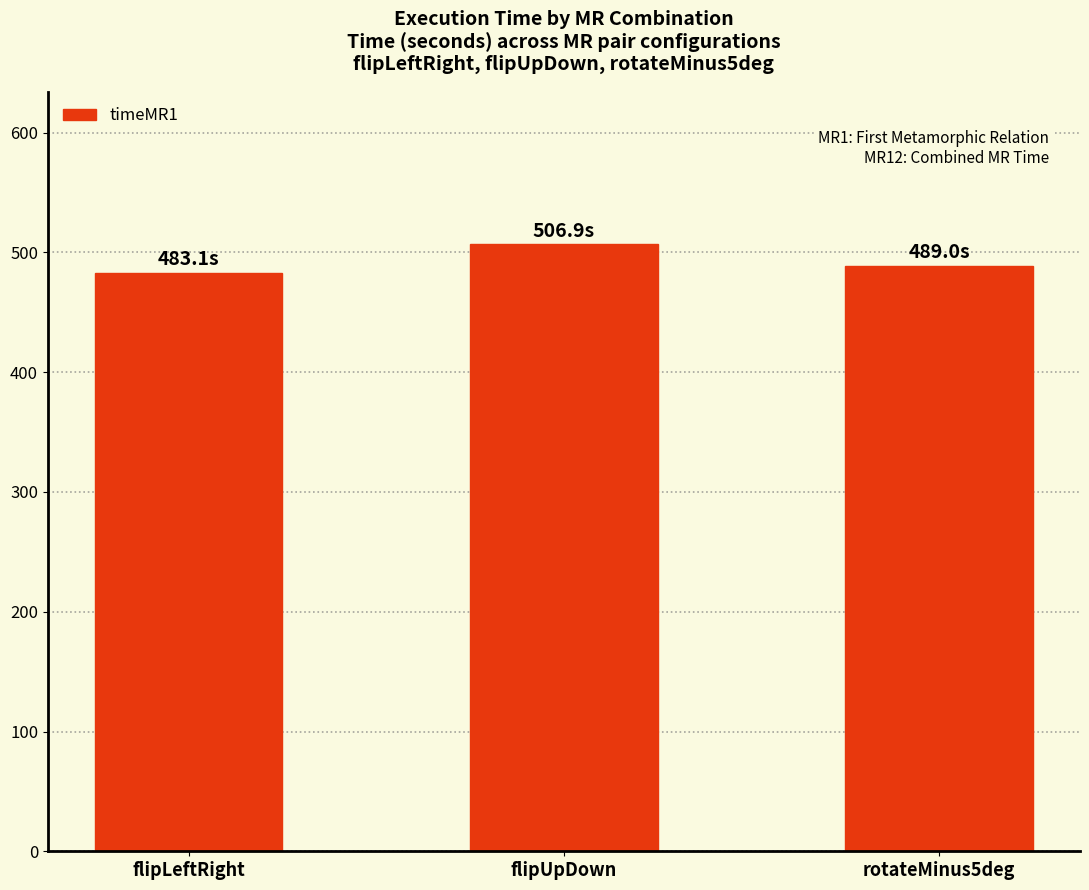

At which label does the data first exceed 489?

flipUpDown